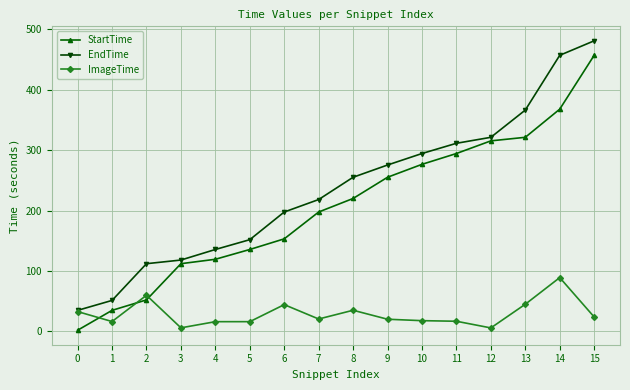

What is the value of the StartTime point at the 8th from the left?

197.8